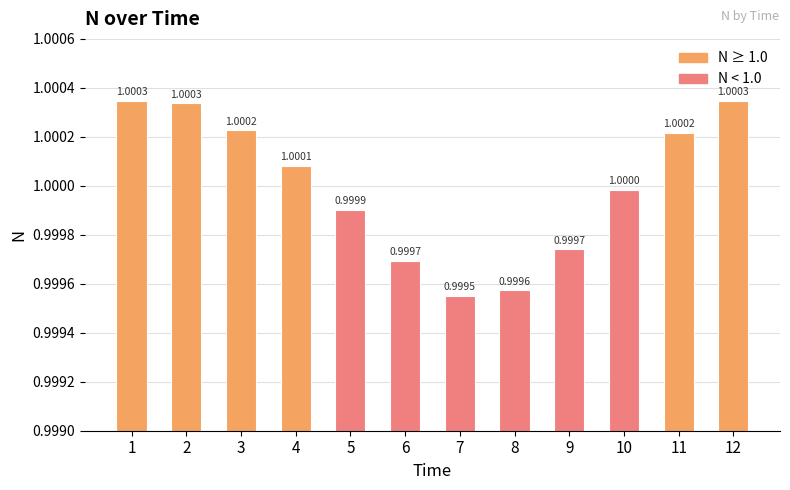

What is the value of the 3rd bar from the left?

1.0